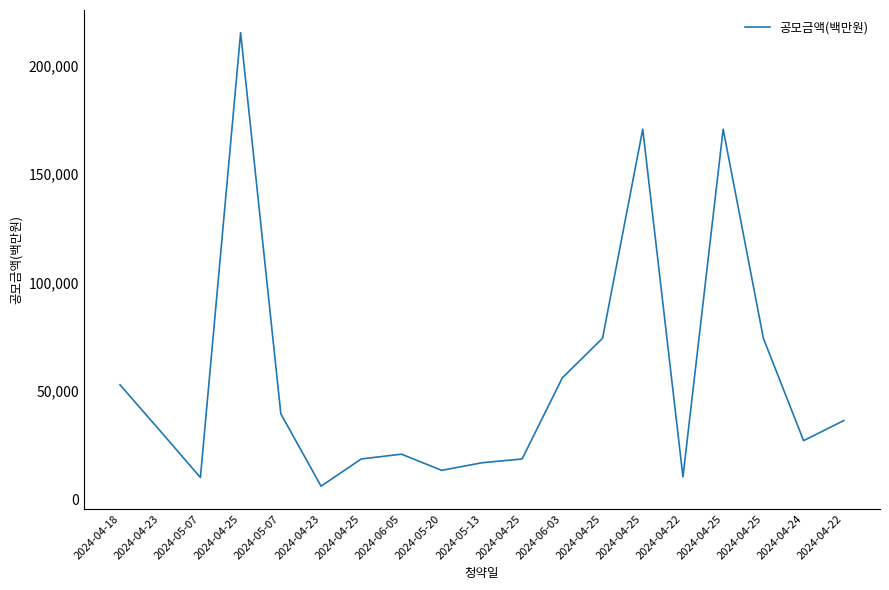

Count the number of data series in this chart.

1